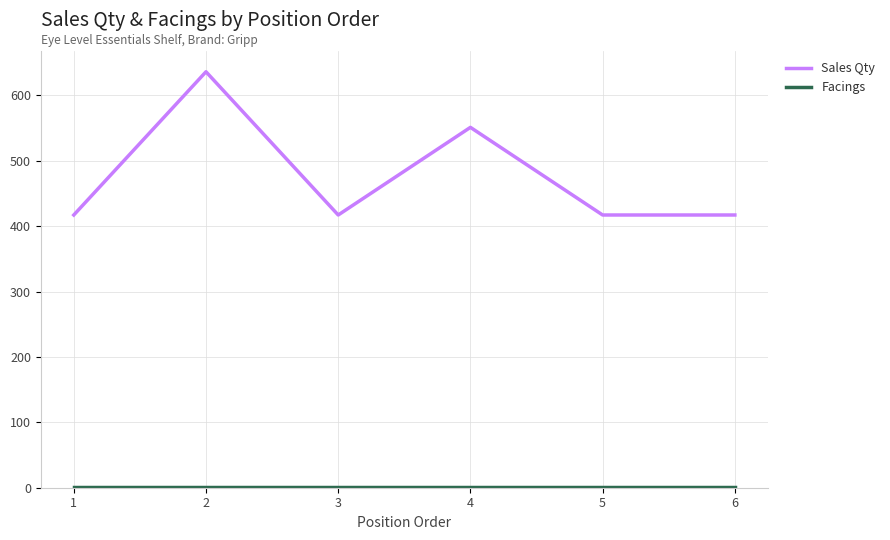

What value does the Sales Qty series have at 3, to the nearest 50?

400